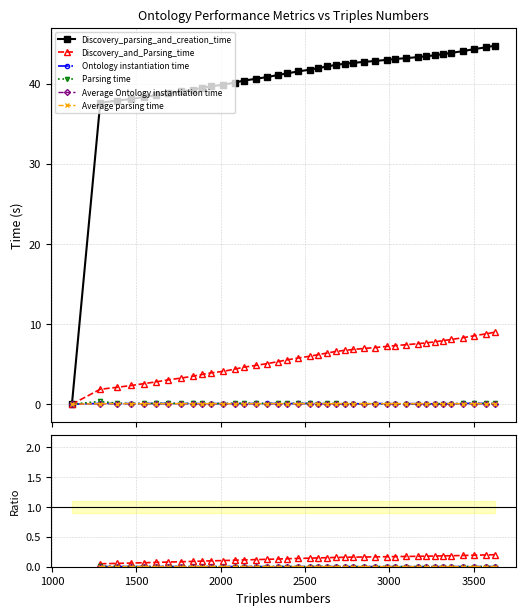

How many lines are shown in the chart?

6